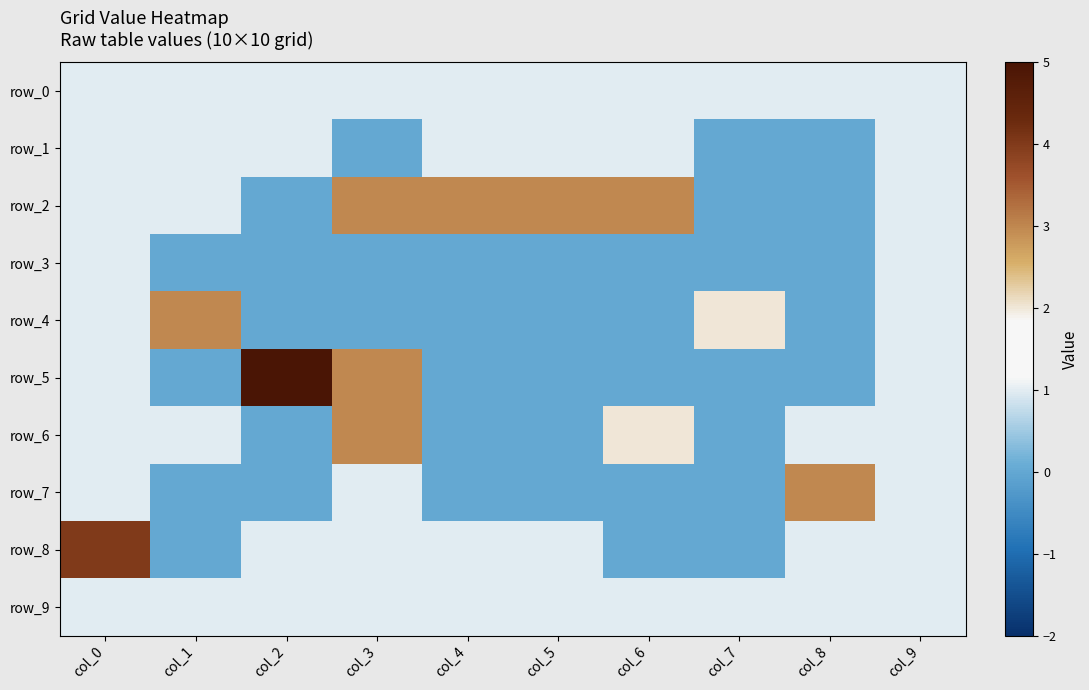

What is the difference between the highest and lowest values at col_1?

3